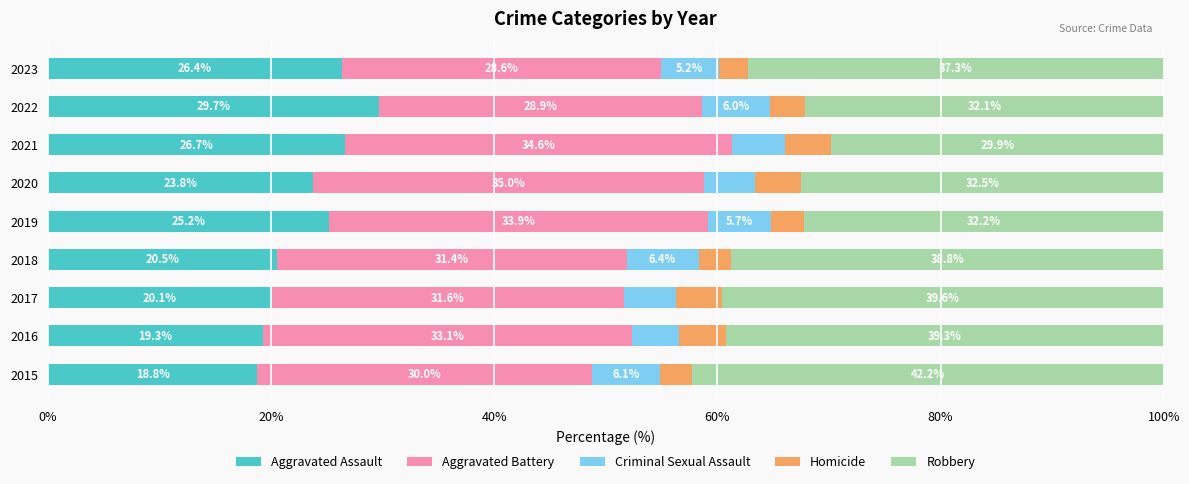

The Aggravated Assault series shows 30.6 at 2016. True or false?

False